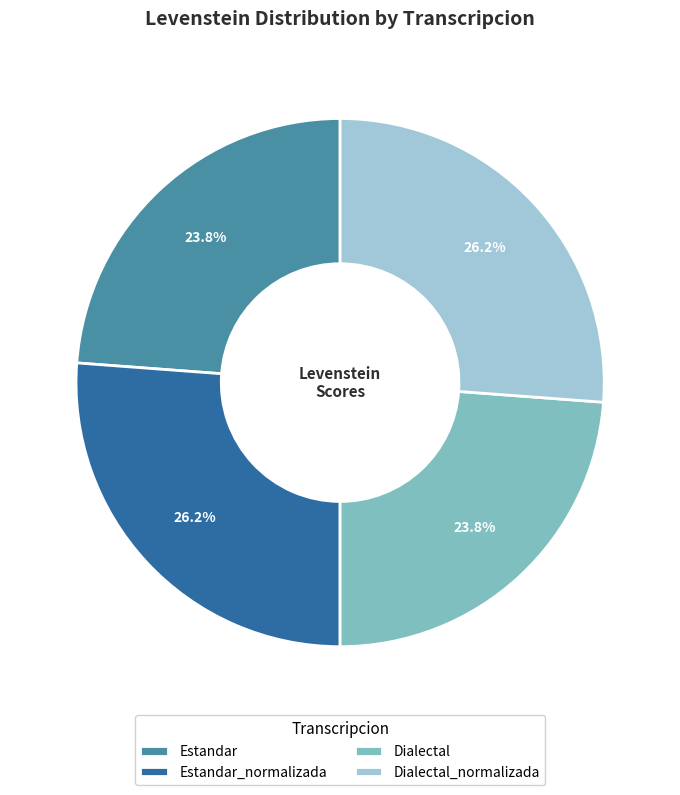

To the nearest percent, what portion does Dialectal_normalizada represent?

26%